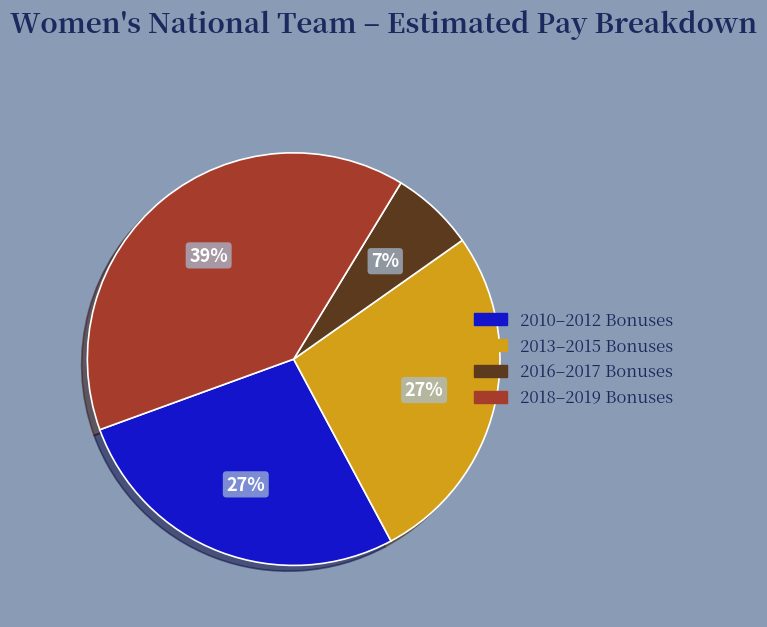

What percentage is the 2016–2017 Bonuses slice, to the nearest percent?

7%